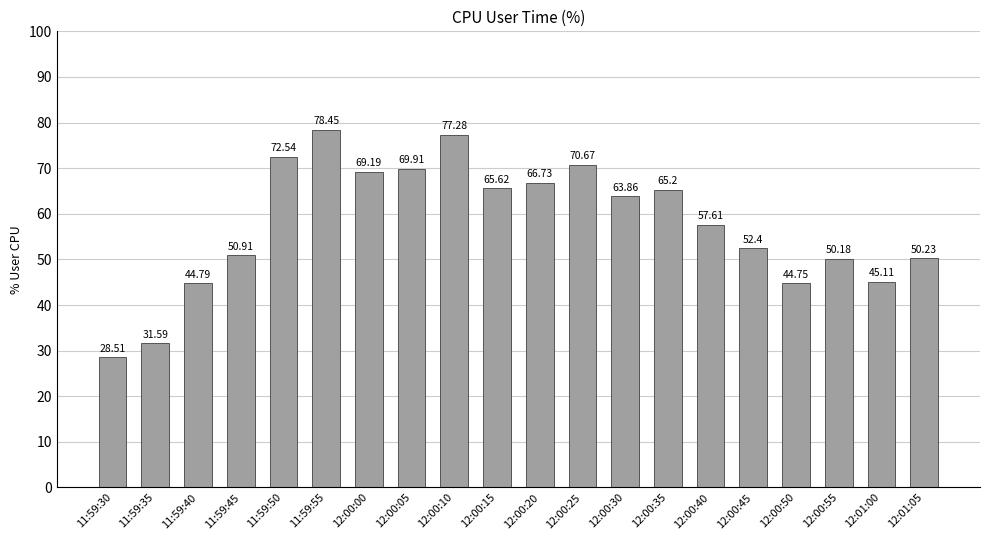

What is the minimum value shown in the chart?

28.5